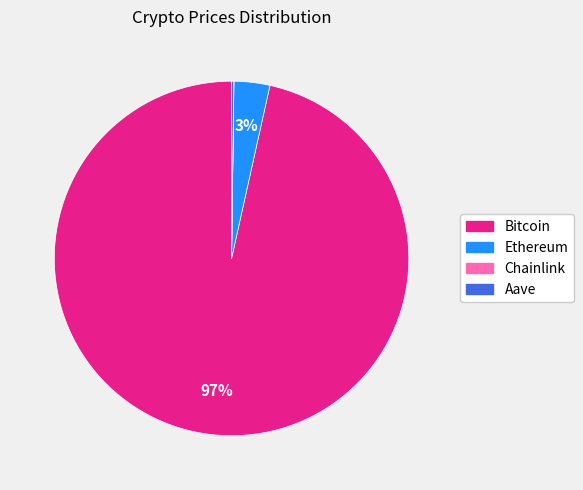

True or false: Ethereum accounts for 3% of the total.

True